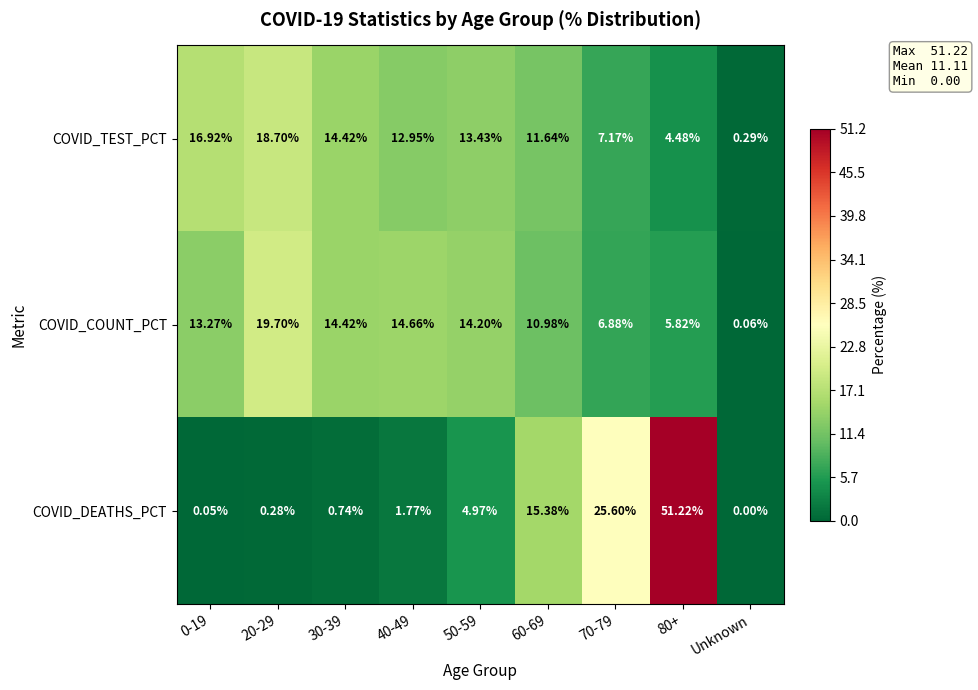

List the series in order of their peak value, highest first.

COVID_DEATHS_PCT, COVID_COUNT_PCT, COVID_TEST_PCT